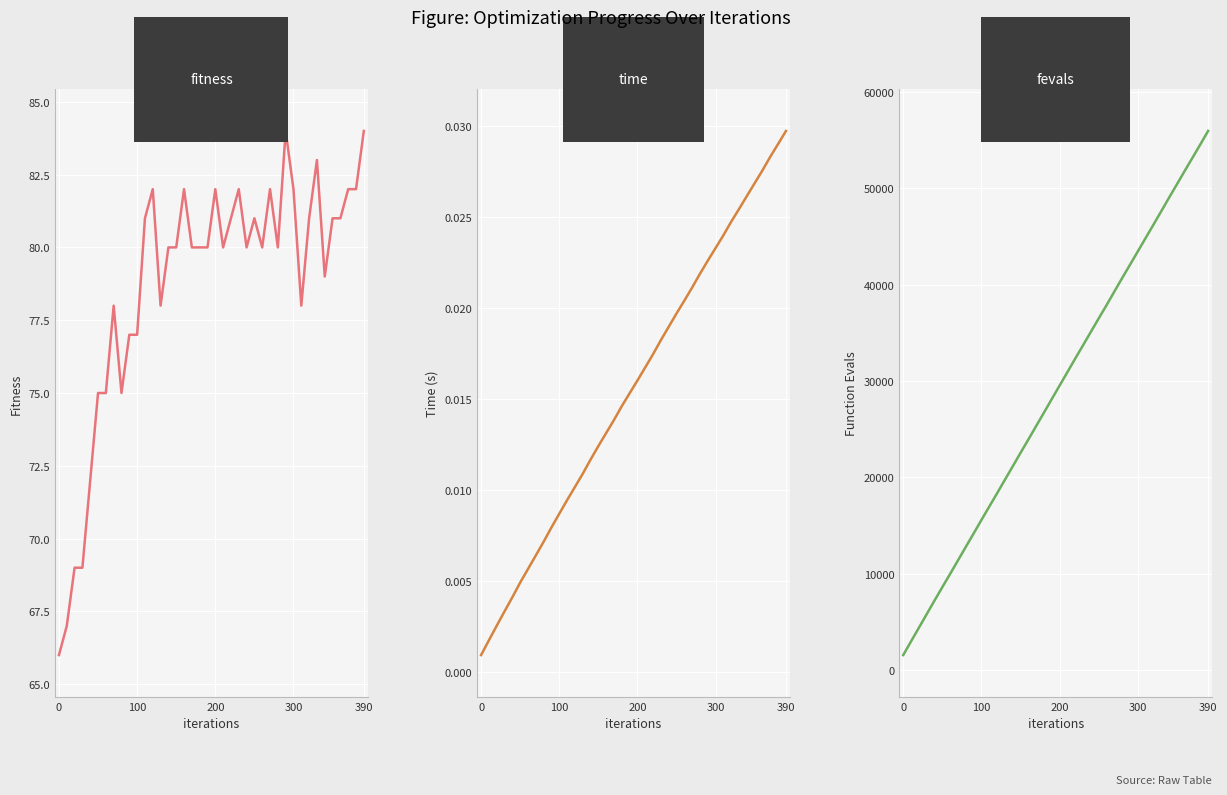

How many lines are shown in the chart?

3